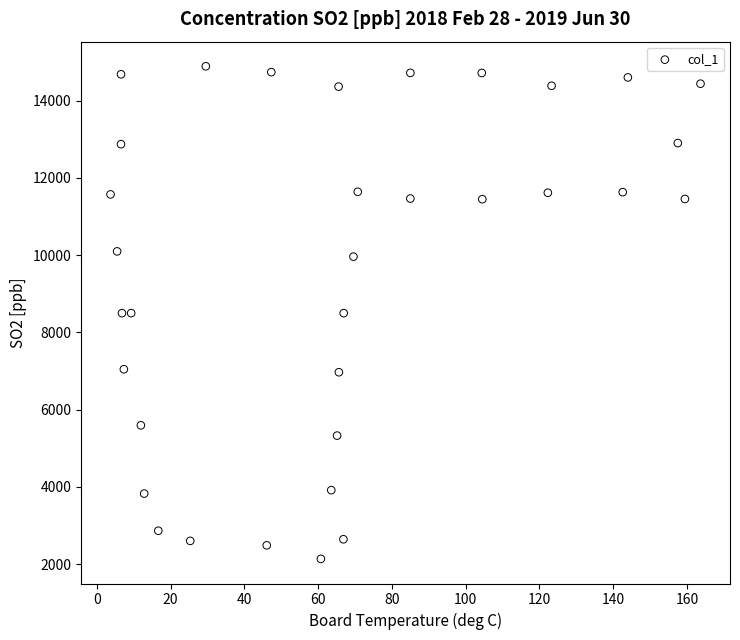

What is the range of Y values (max minus min)?

12755.6